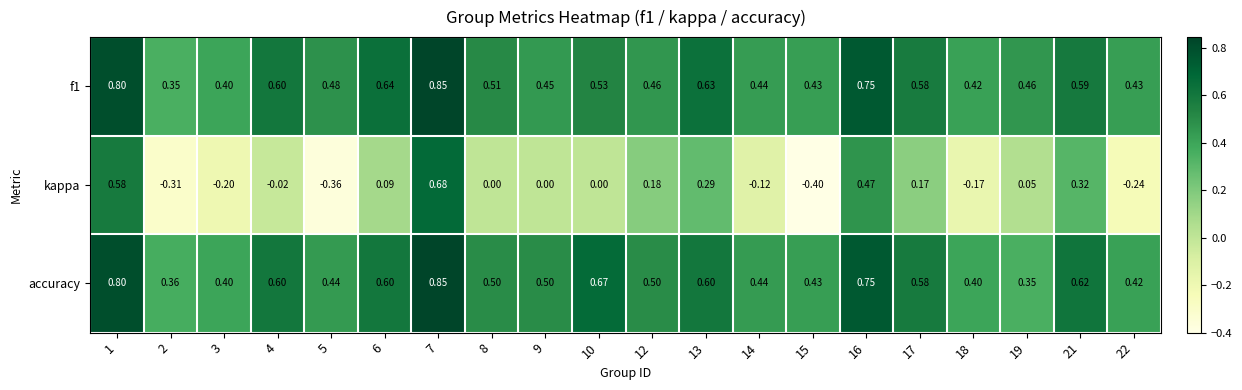

Which series changed the most between 3 and 16?

kappa